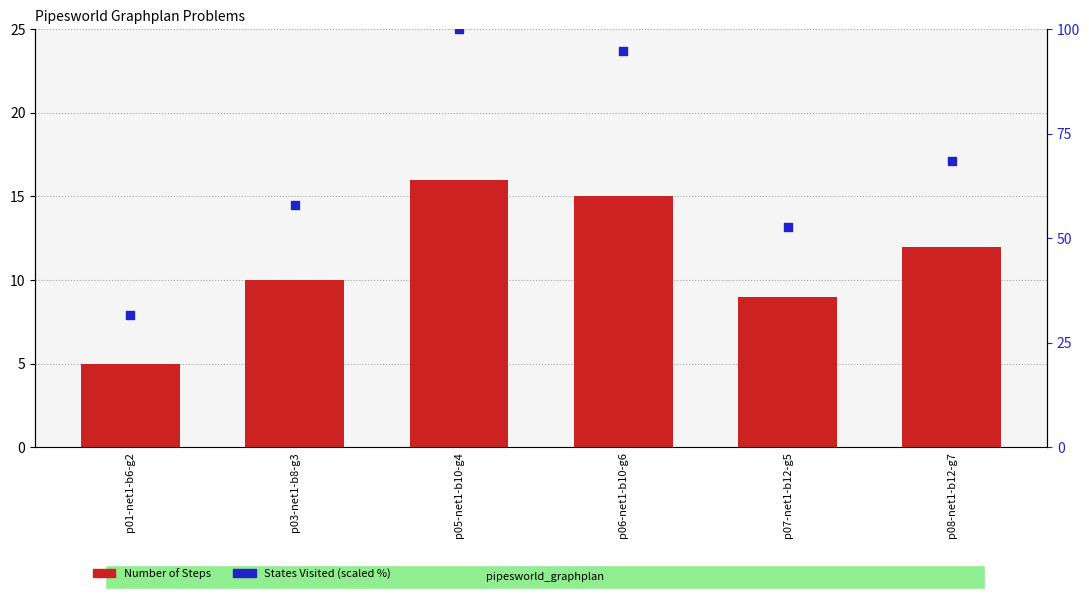

Which series has the largest total across all categories?

States Visited (scaled %)